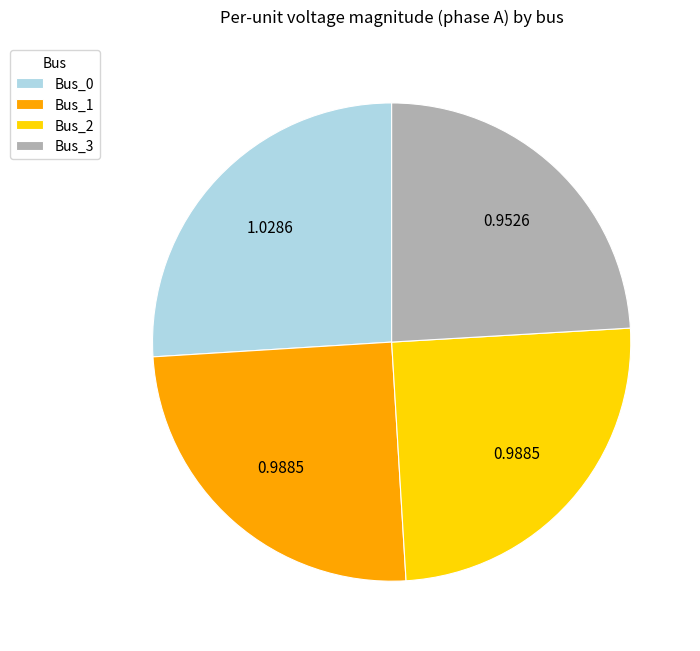

The Bus_0 slice represents 17% of the pie. True or false?

False